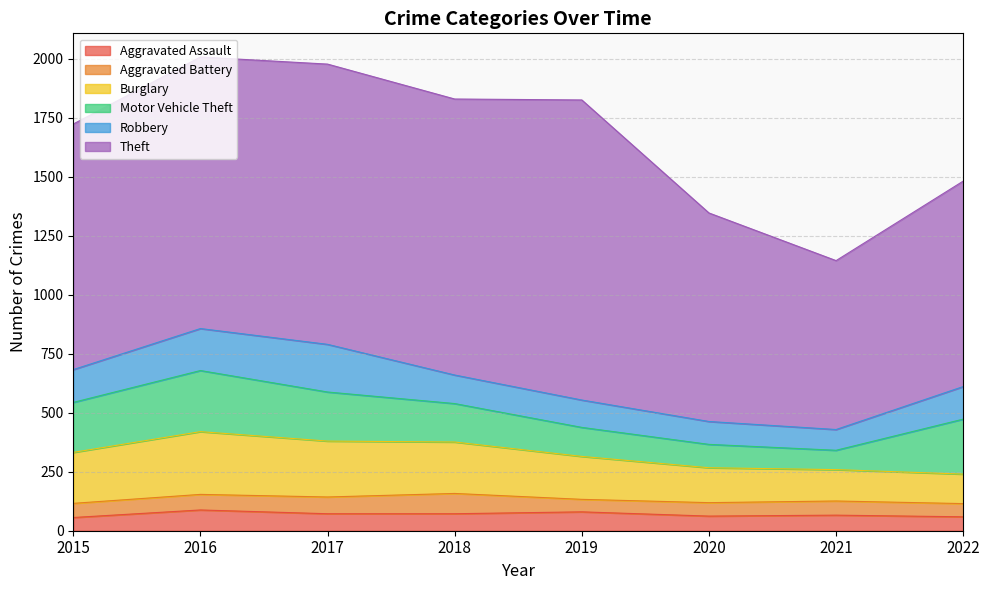

What is the smallest value displayed?

53